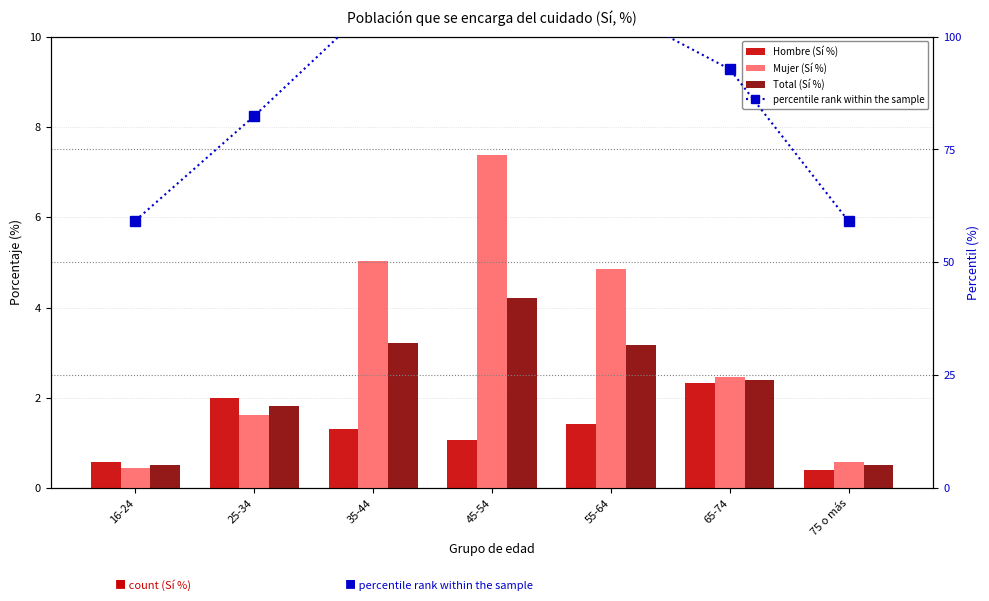

What is the sum of all Mujer (Sí %) values?

22.4